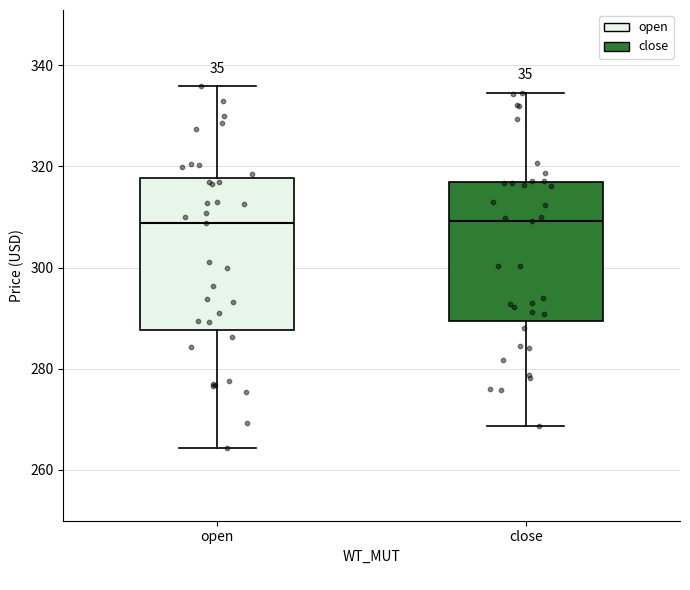

Reading left to right, transcribe this box plot: for each box, give where its median line is, the range the box spans, and where its two whiskers end, as read against the y-axis. The values are not printed on the chart, so give them approximately, as read against the axis.

open: median 308, box 288 to 318, whiskers 264 to 336
close: median 310, box 290 to 316, whiskers 268 to 334